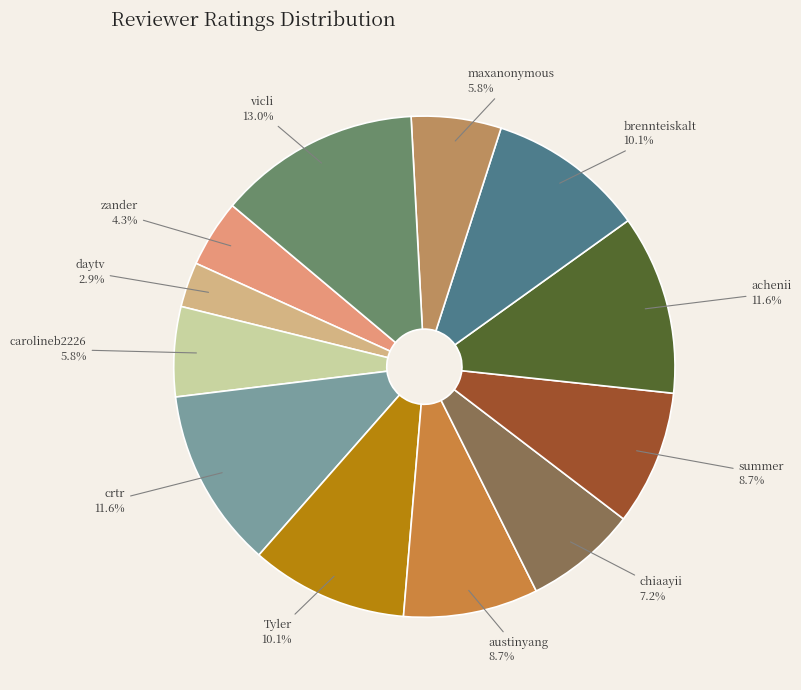

What is the largest slice in the pie chart?

vicli